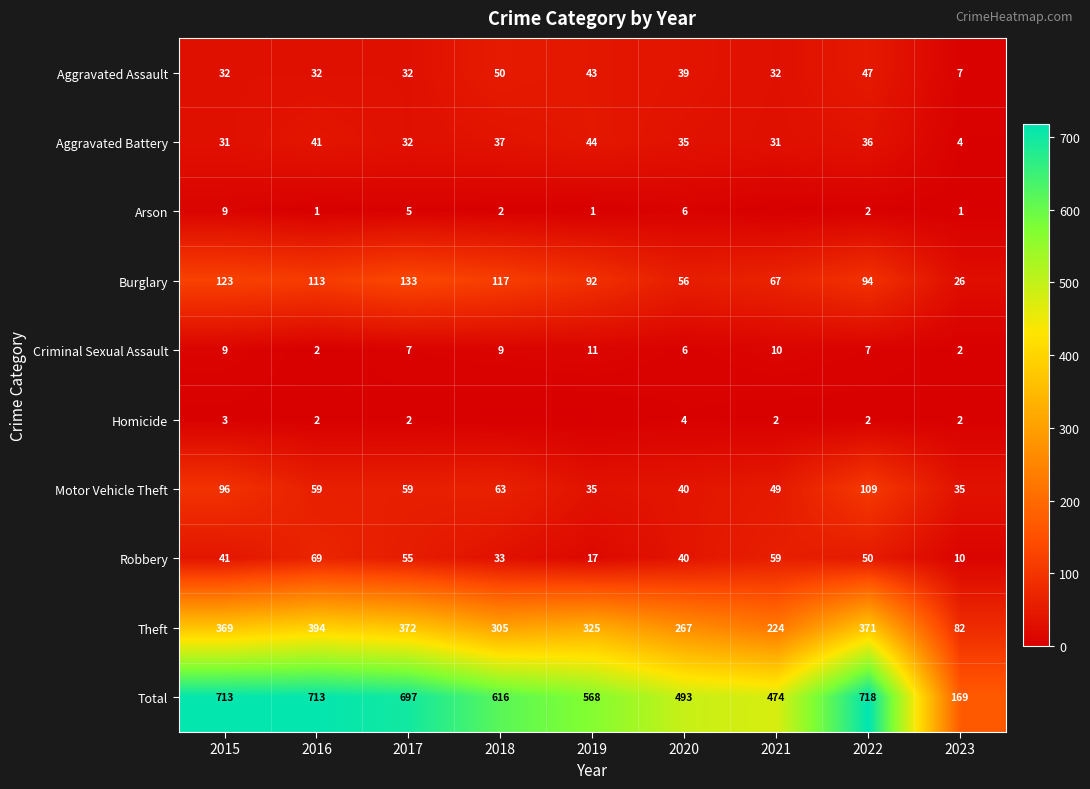

The value of Motor Vehicle Theft at 2016 is 59. True or false?

True